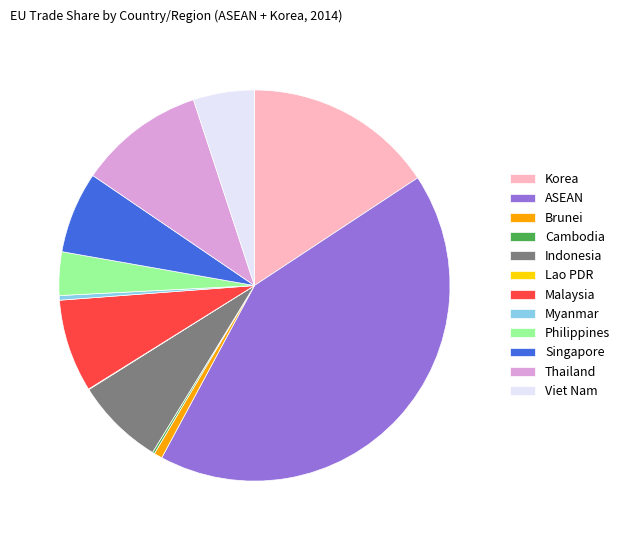

Combined, do Singapore and Malaysia account for over 50%?

No